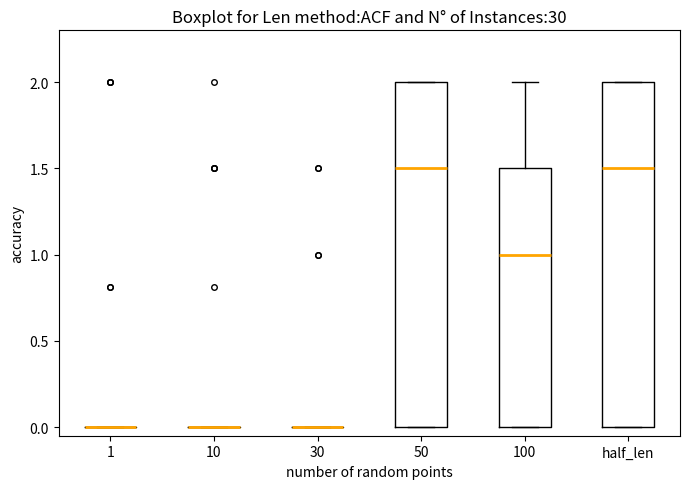

Reading left to right, transcribe this box plot: for each box, give where its median line is, the range the box spans, and where its two whiskers end, as read against the y-axis. The values are not printed on the chart, so give them approximately, as read against the axis.

1: box collapsed to a line at 0.0, whiskers 0.0 to 0.0
10: box collapsed to a line at 0.0, whiskers 0.0 to 0.0
30: box collapsed to a line at 0.0, whiskers 0.0 to 0.0
50: median 1.5, box 0.0 to 2.0, whiskers 0.0 to 2.0
100: median 1.0, box 0.0 to 1.5, whiskers 0.0 to 2.0
half_len: median 1.5, box 0.0 to 2.0, whiskers 0.0 to 2.0